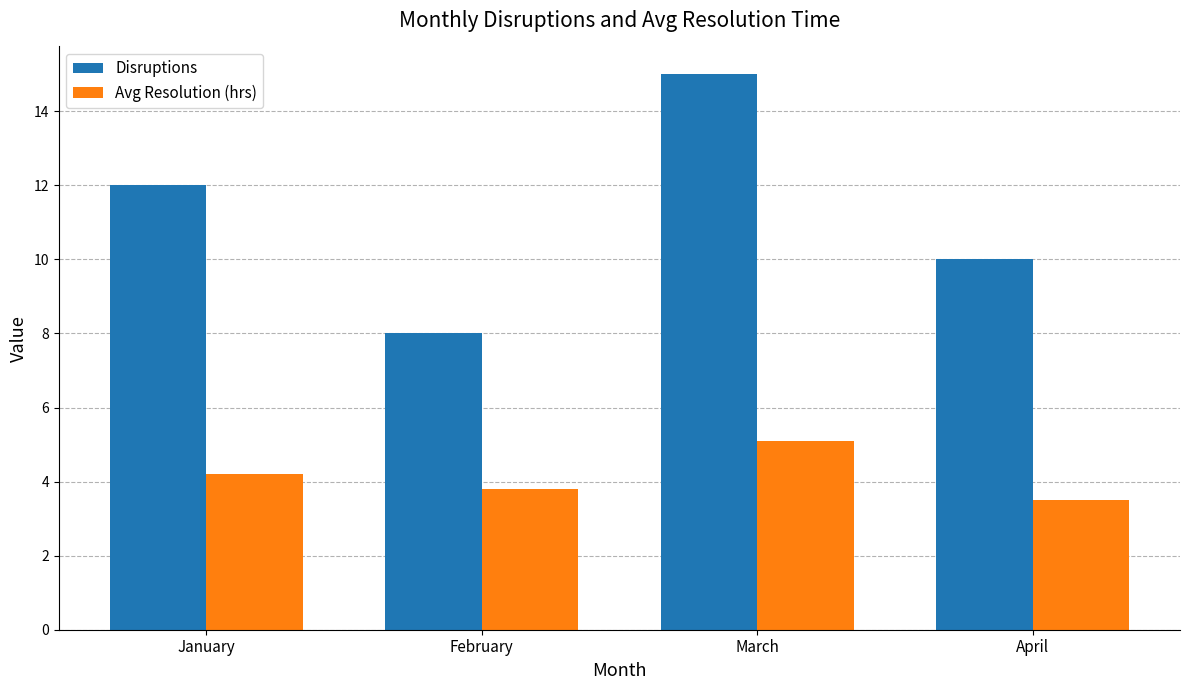

What are all the series names shown in the legend?

Disruptions, Avg Resolution (hrs)